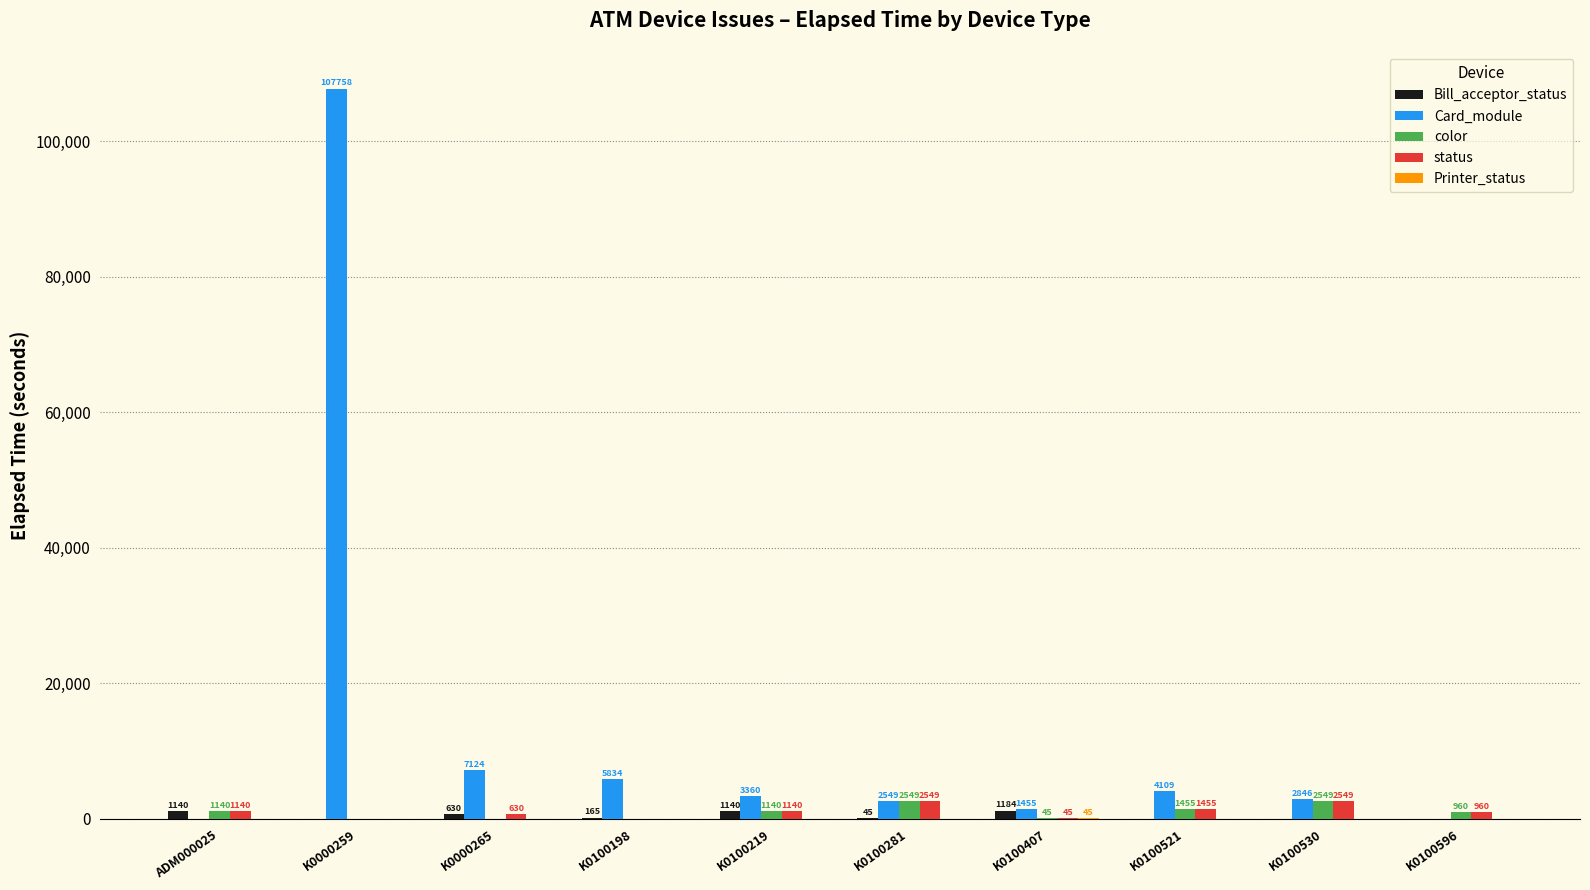

What is the average value of the Bill_acceptor_status series?

430